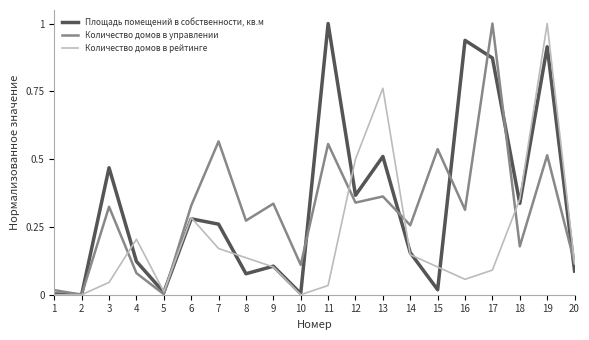

What is the maximum value for Количество домов в управлении?

1.0